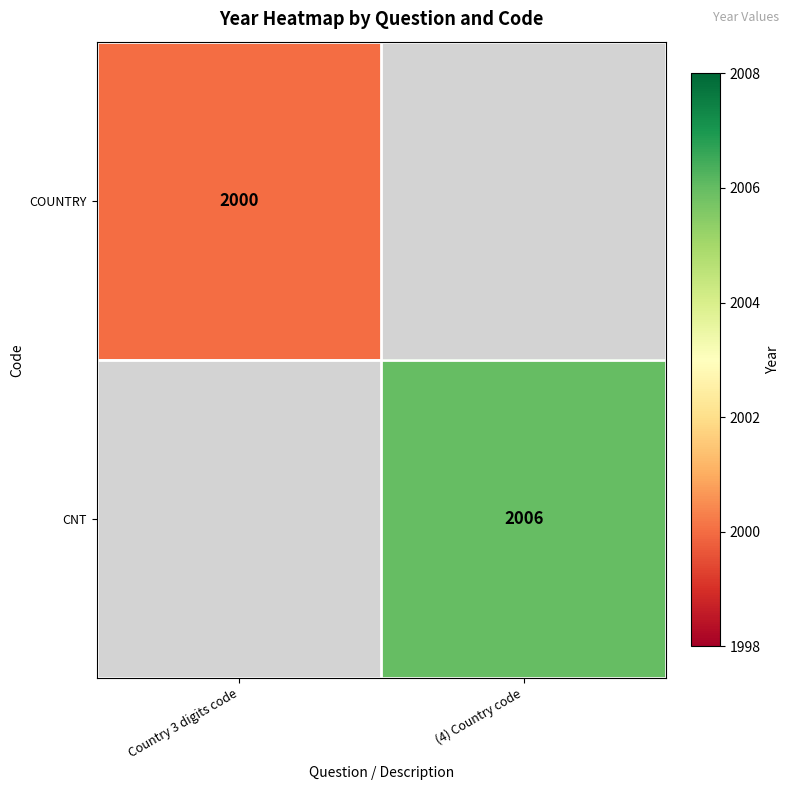

True or false: CNT has a value of 2006 at (4) Country code.

True